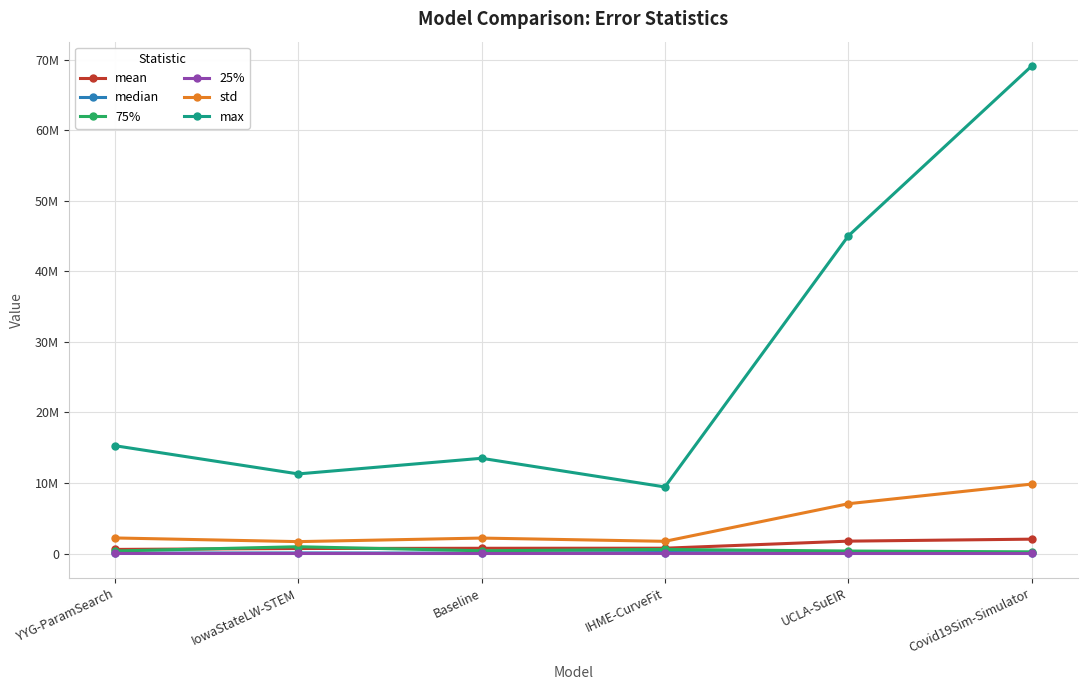

What are all the series names shown in the legend?

mean, median, 75%, 25%, std, max